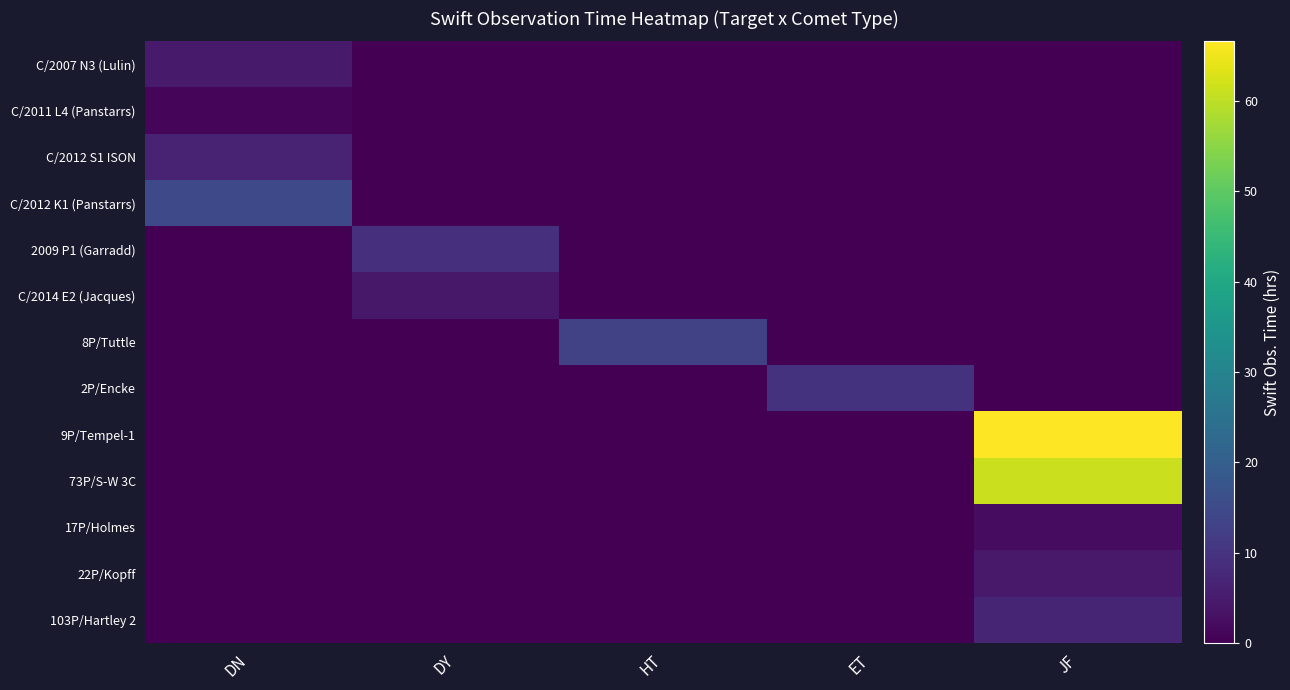

What is the spread (max minus min) of values at DY?

9.1